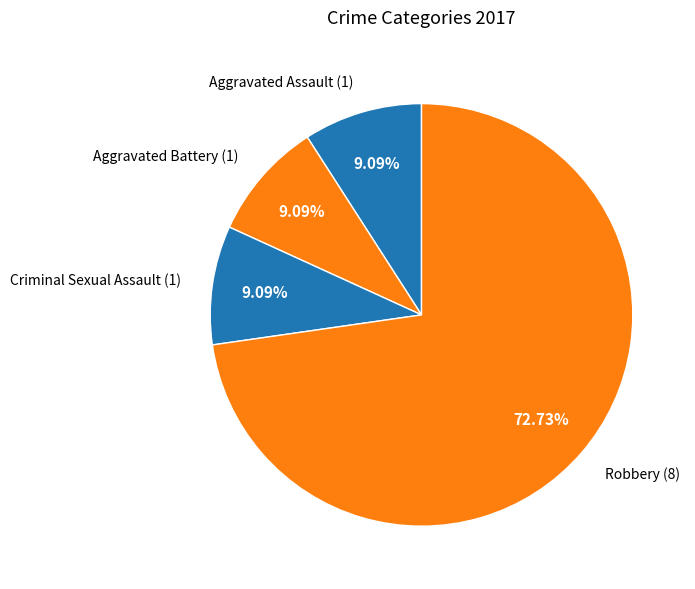

To the nearest percent, what percentage of the pie is Criminal Sexual Assault?

9%